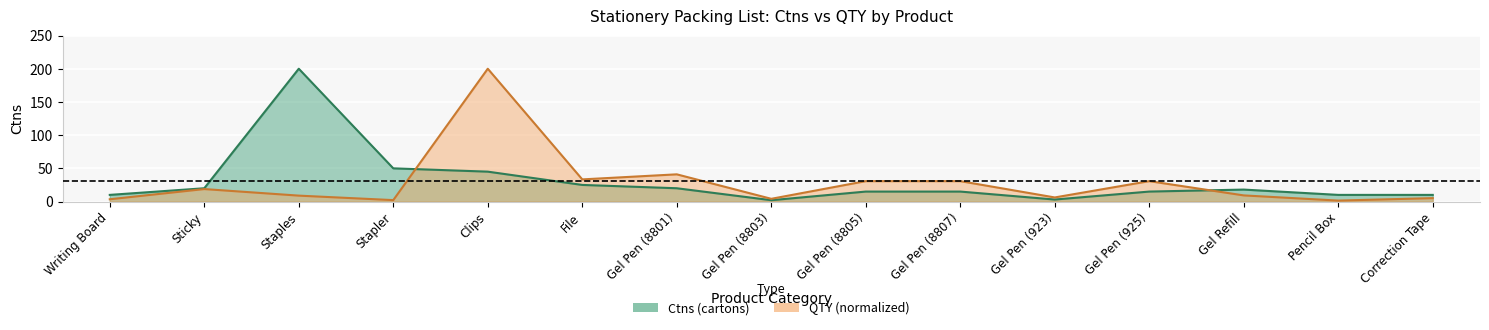

Where is qty nearest to the value 100?

Gel Pen (8801)